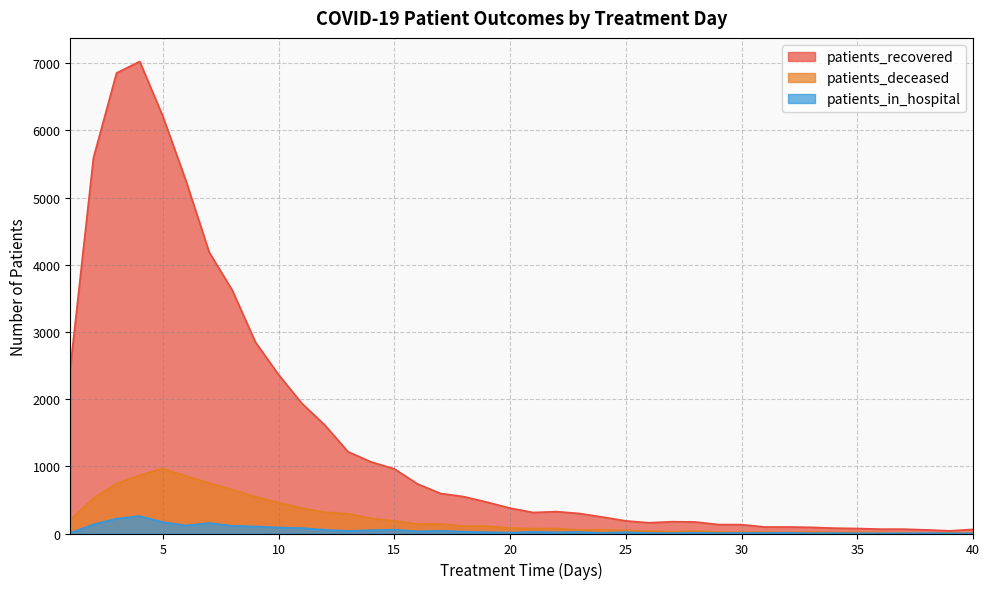

How many data points in patients_recovered are less than 378?

20